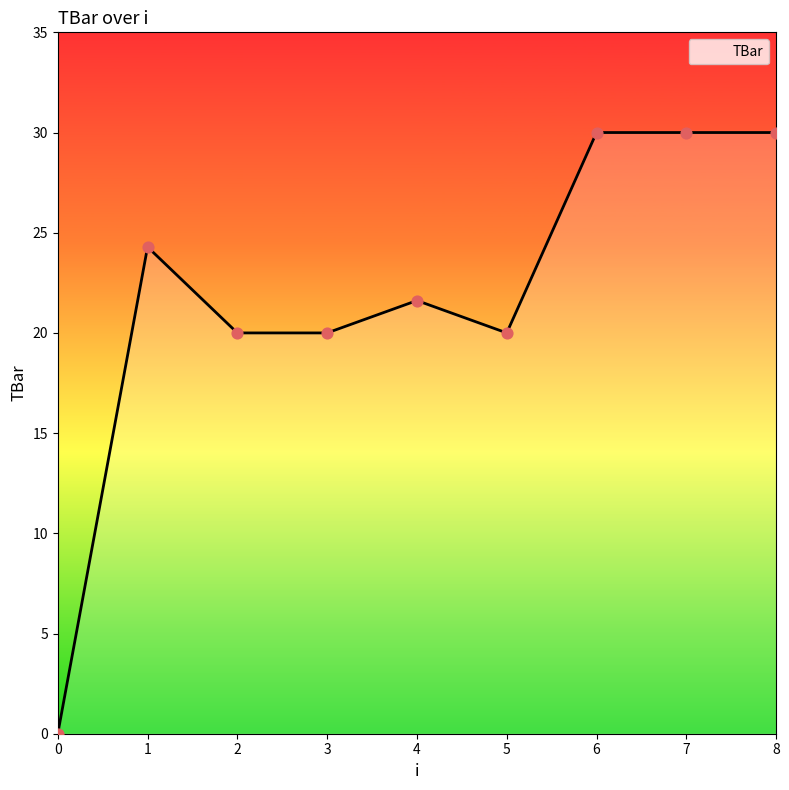

Approximately how many times larger is the value at 6 compared to 1?

1.2